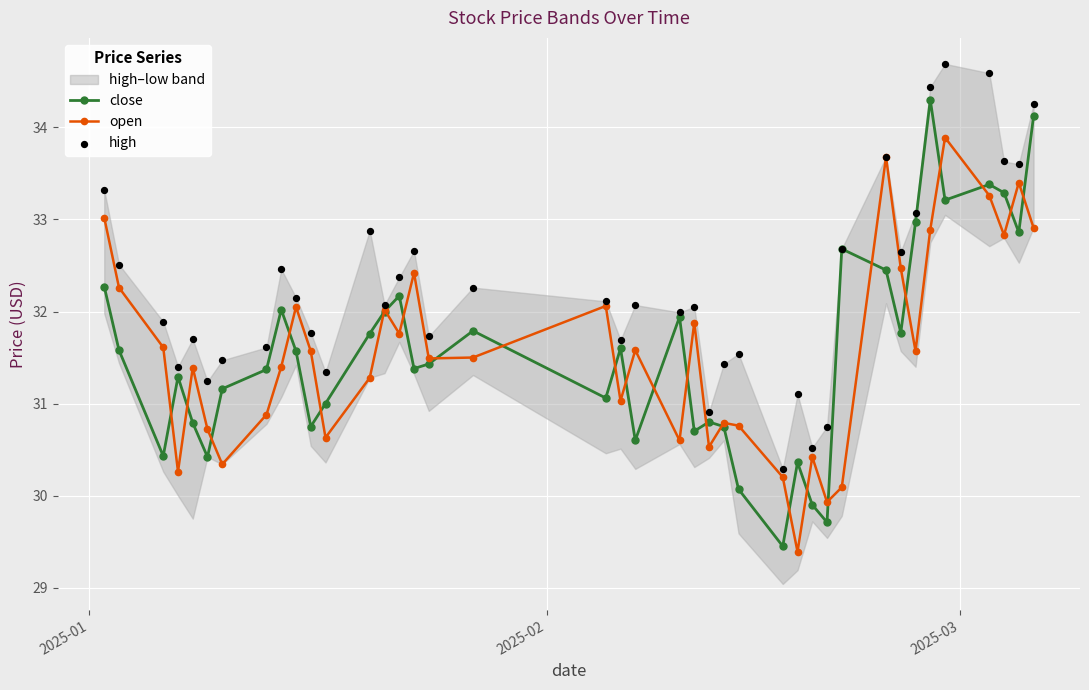

Which series reaches the maximum Y coordinate?

high